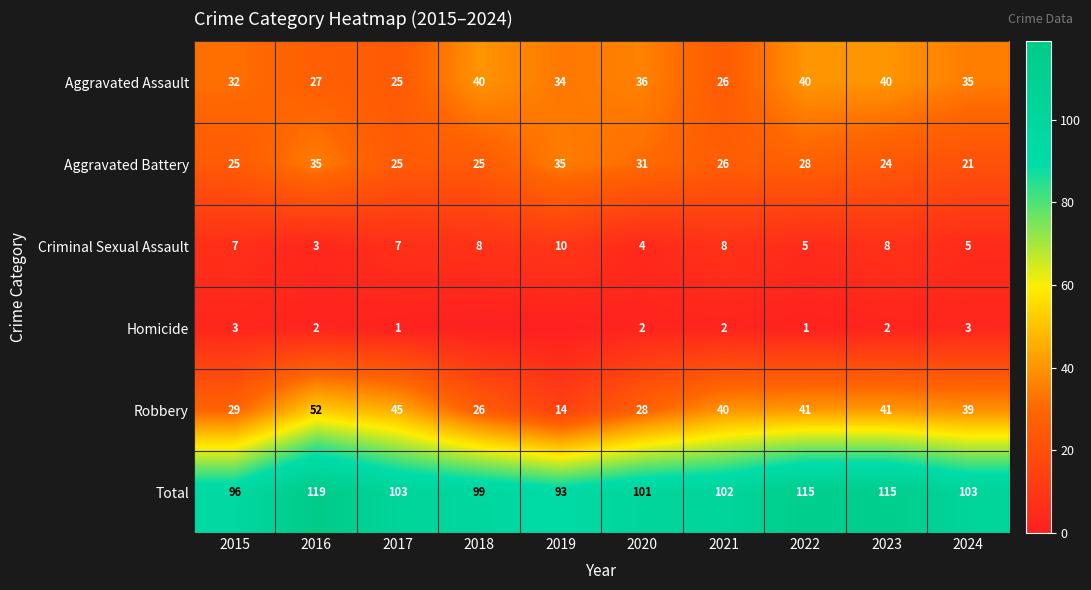

How many series are shown in this chart?

6